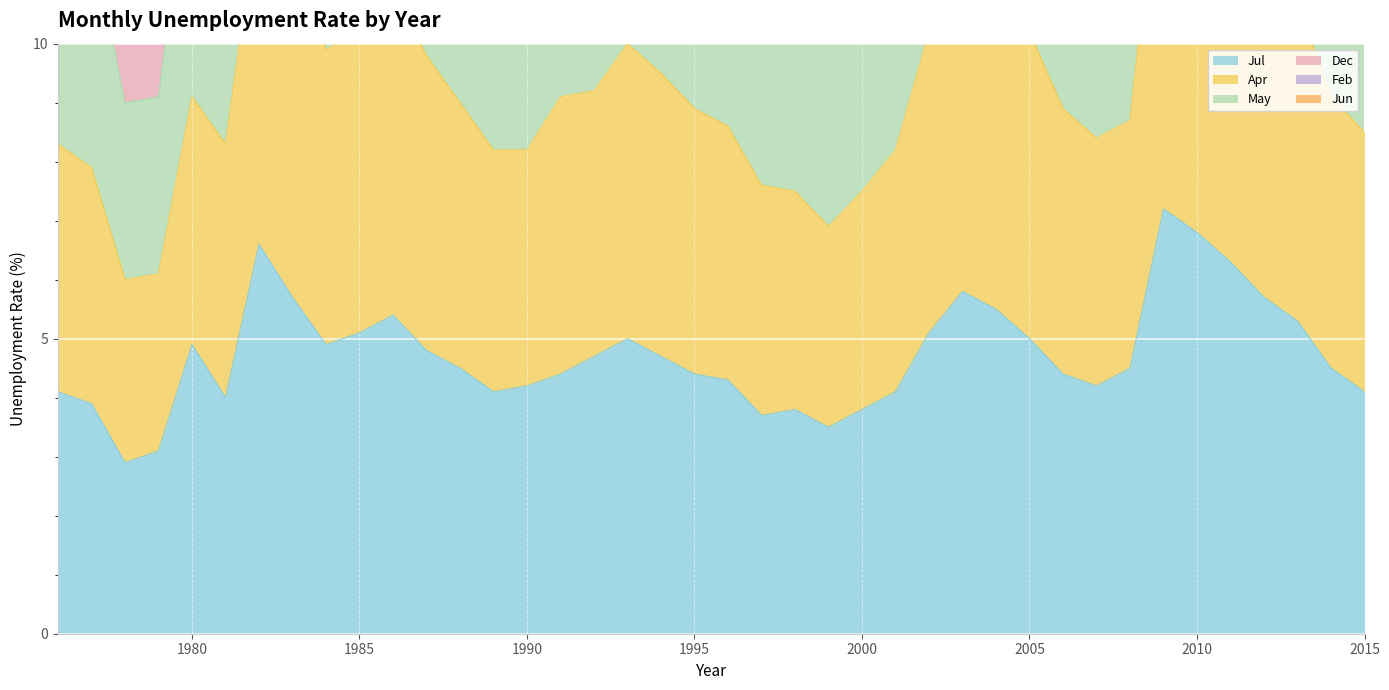

What is the approximate value of Jun at 1997?

15.0